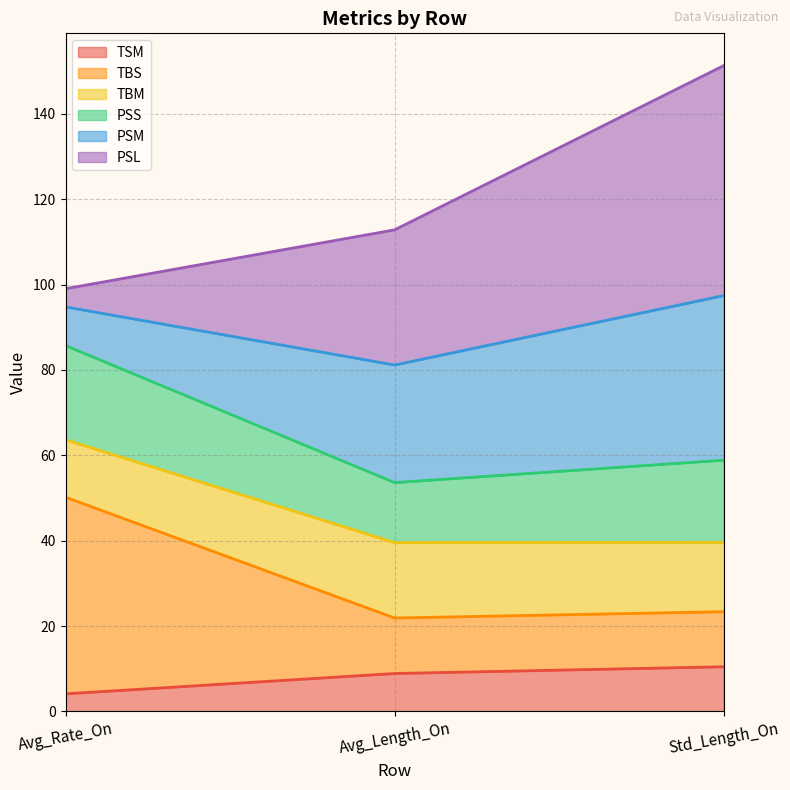

At which category is the sum across all series the highest?

Std_Length_On